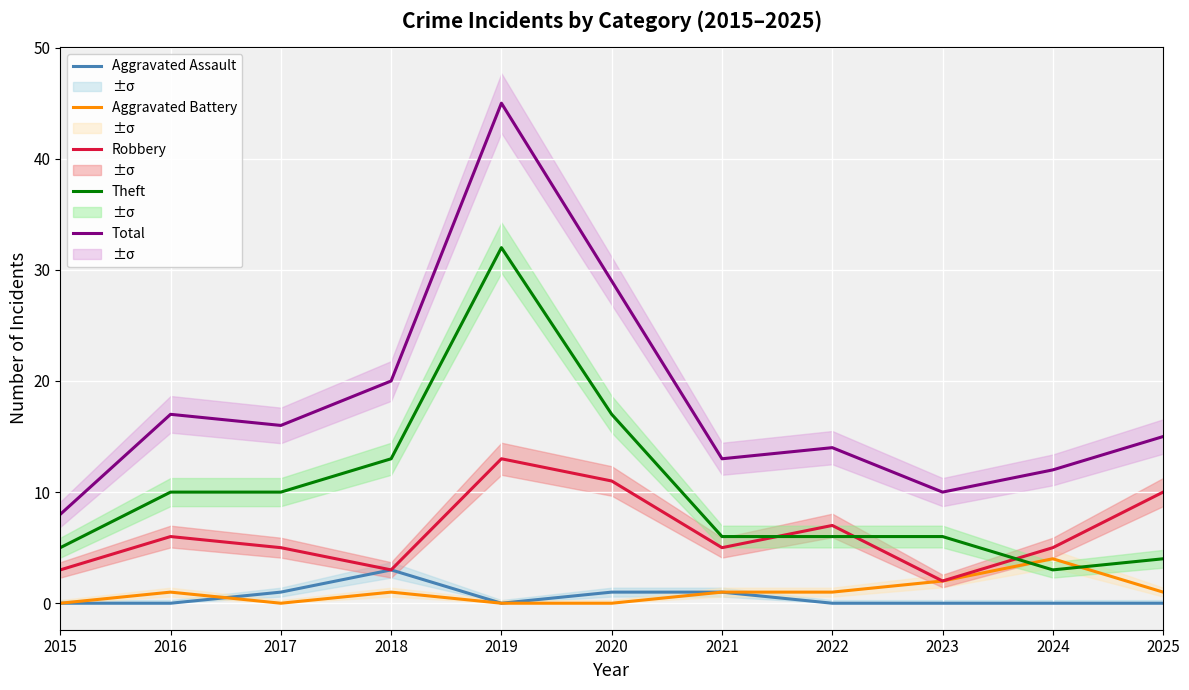

Rank the series by their maximum value, from highest to lowest.

Total, Theft, Robbery, Aggravated Battery, Aggravated Assault